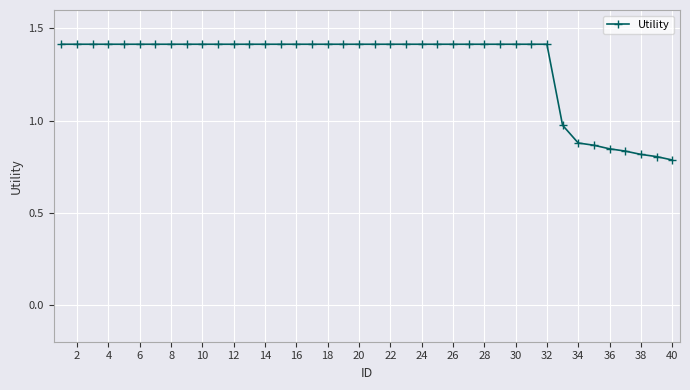

What is the difference between the maximum and minimum values?

0.6